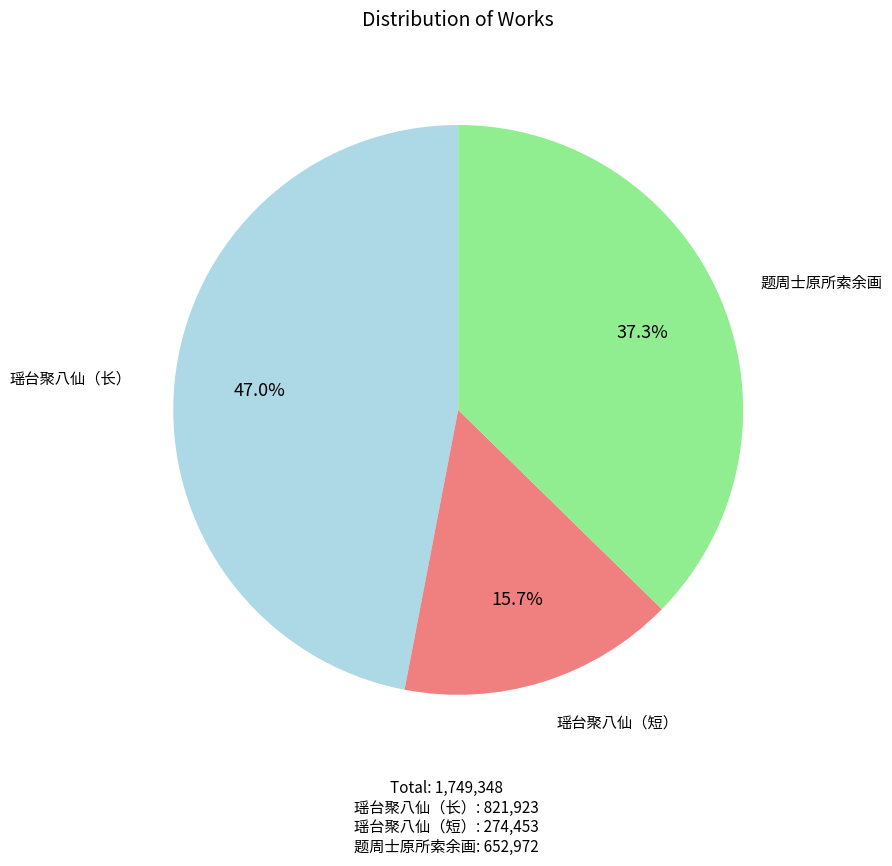

Is there a majority slice in this chart?

No